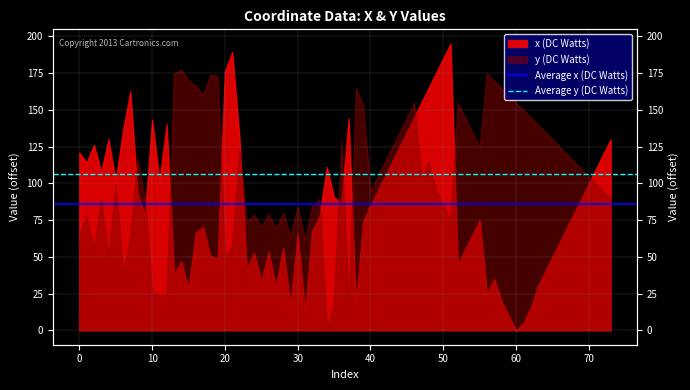

What is the value of the Average x (DC Watts) point at the 1st from the left?

85.7